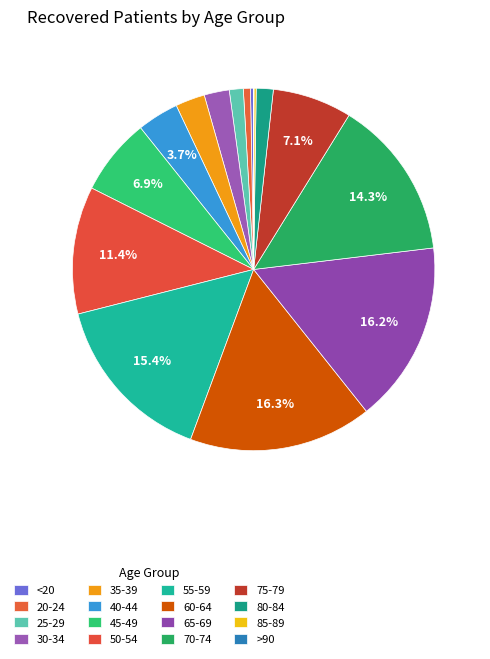

Does 20-24 account for over 50% of the chart?

No